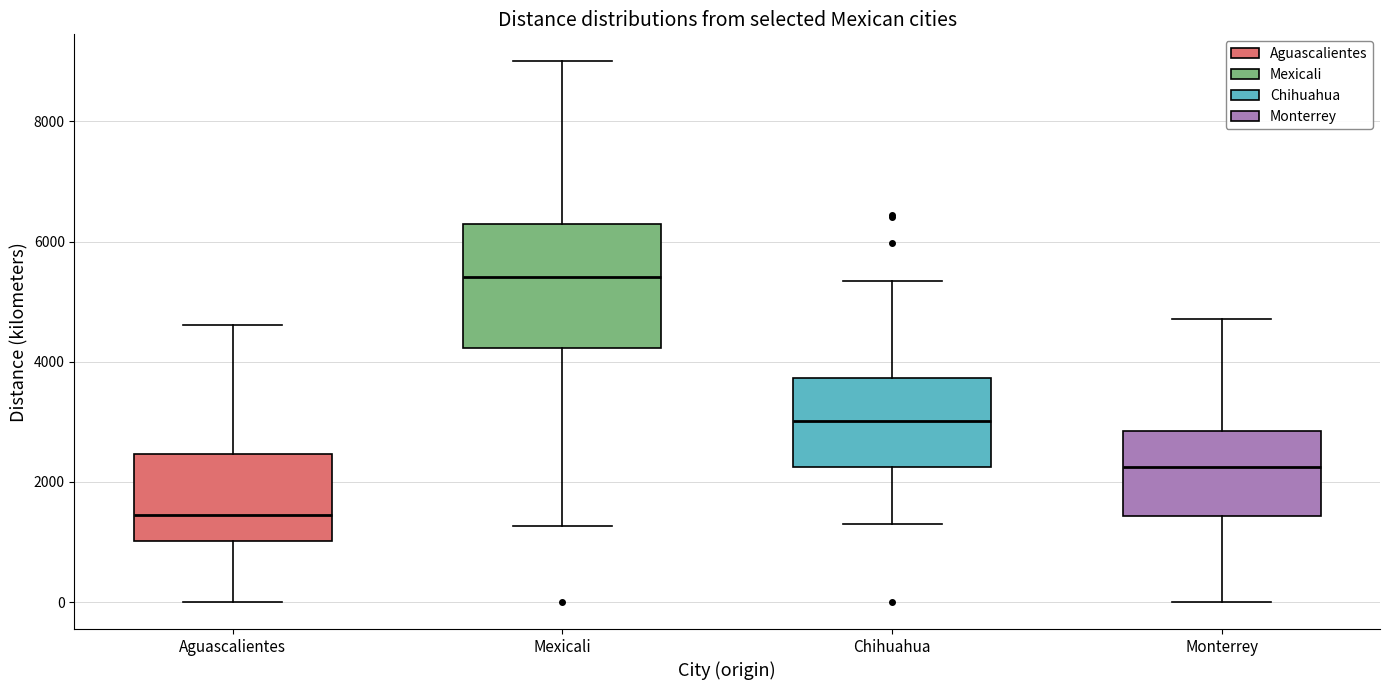

Which box's median line is the lowest?

Aguascalientes